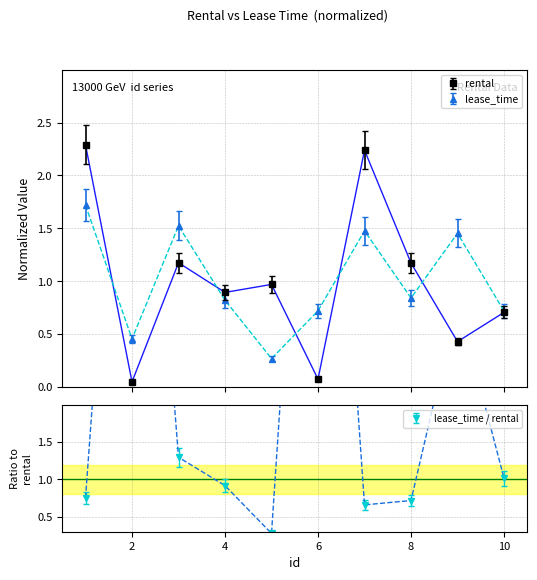

Is this an area chart (filled region under the line)?

No